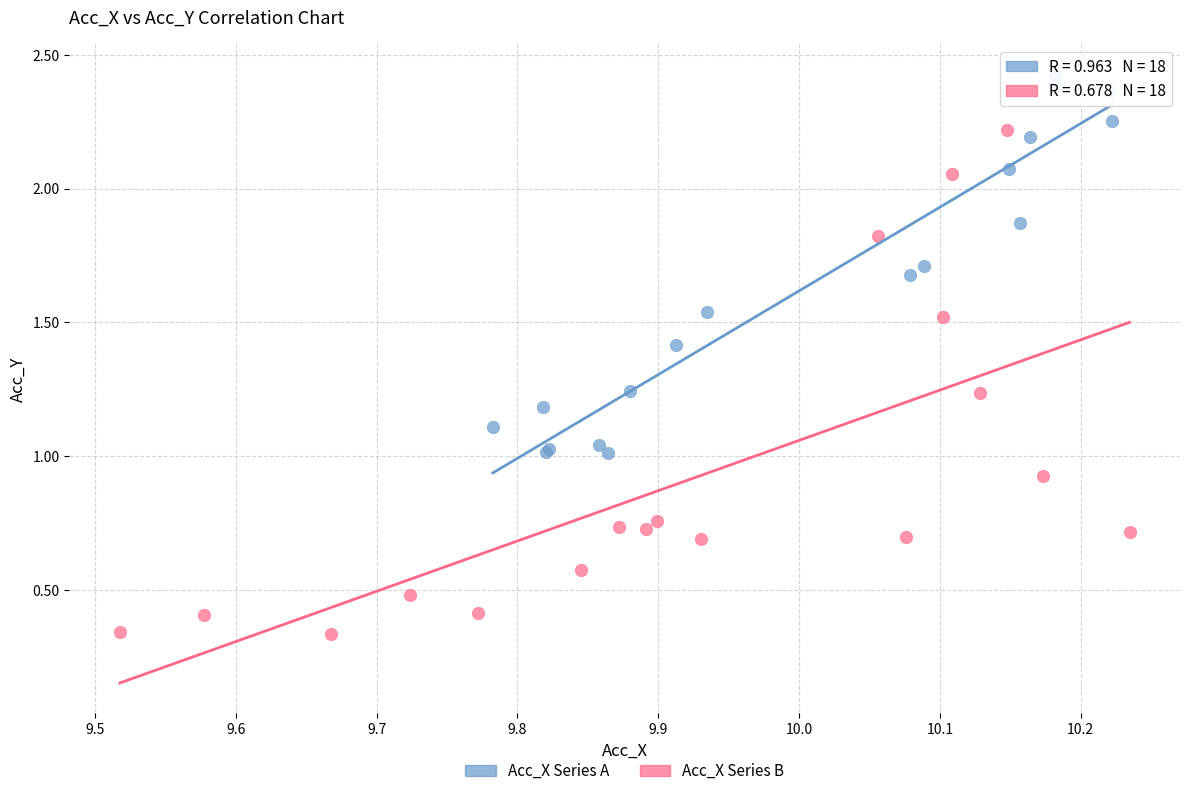

Which series reaches the minimum Y coordinate?

Acc_X Series B